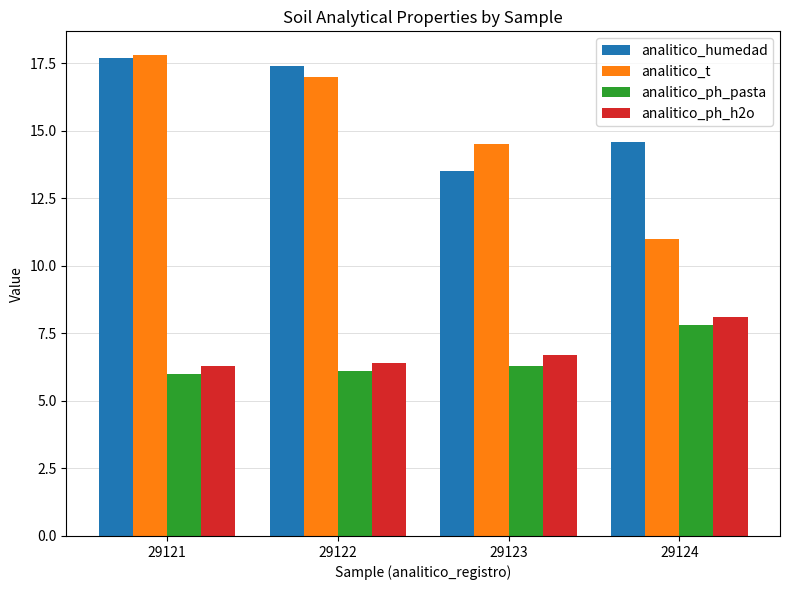

At how many categories does at least one series exceed 15?

2